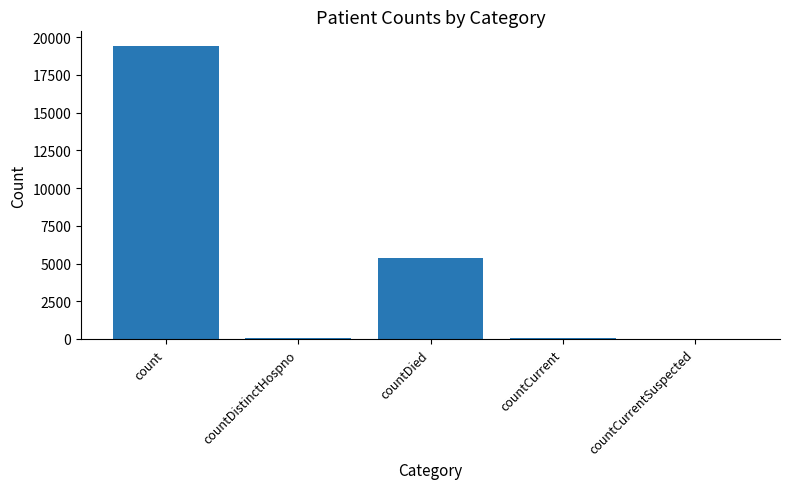

Is it true that the value at countDied is 5357?

True